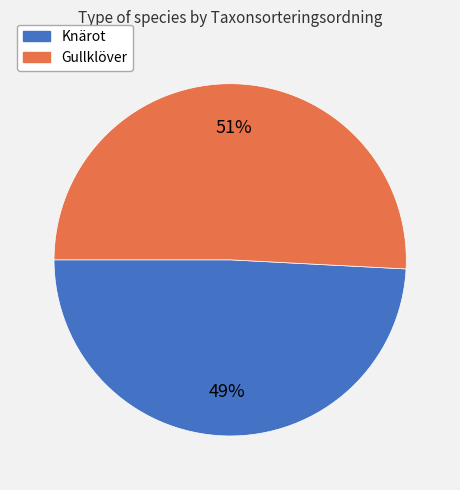

What percentage is the Knärot slice, to the nearest percent?

49%